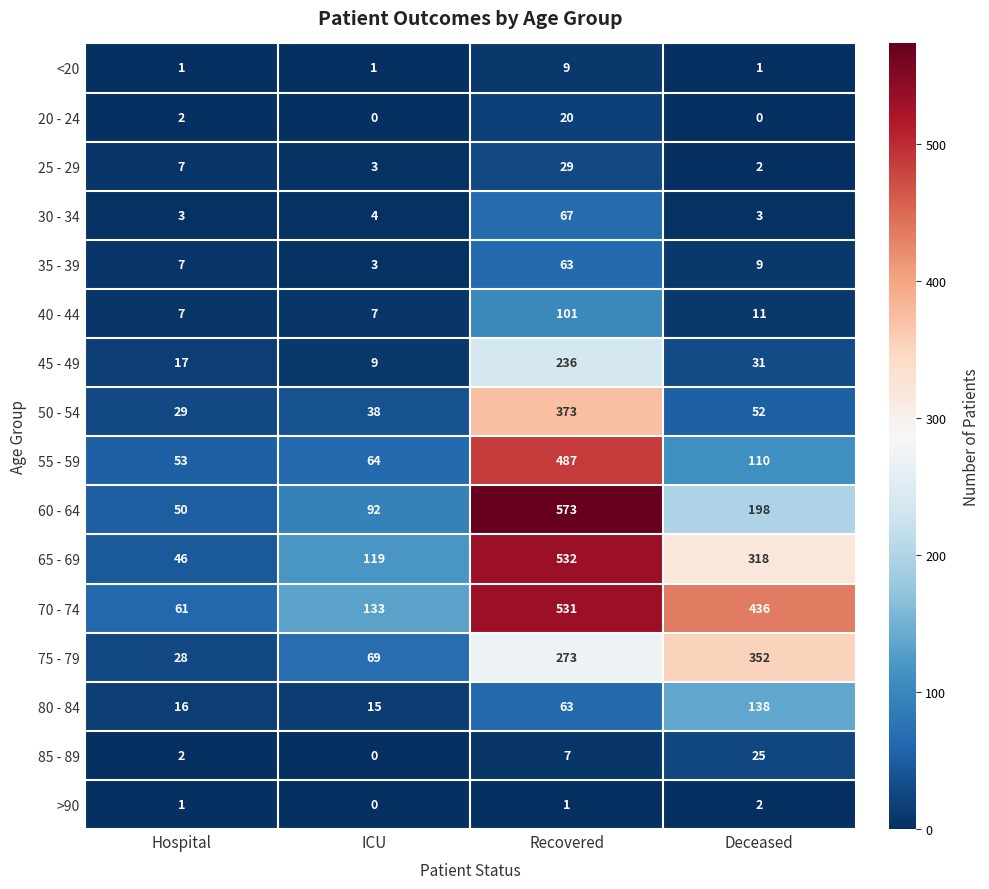

Rank the series by their maximum value, from highest to lowest.

60 - 64, 65 - 69, 70 - 74, 55 - 59, 50 - 54, 75 - 79, 45 - 49, 80 - 84, 40 - 44, 30 - 34, 35 - 39, 25 - 29, 85 - 89, 20 - 24, <20, >90